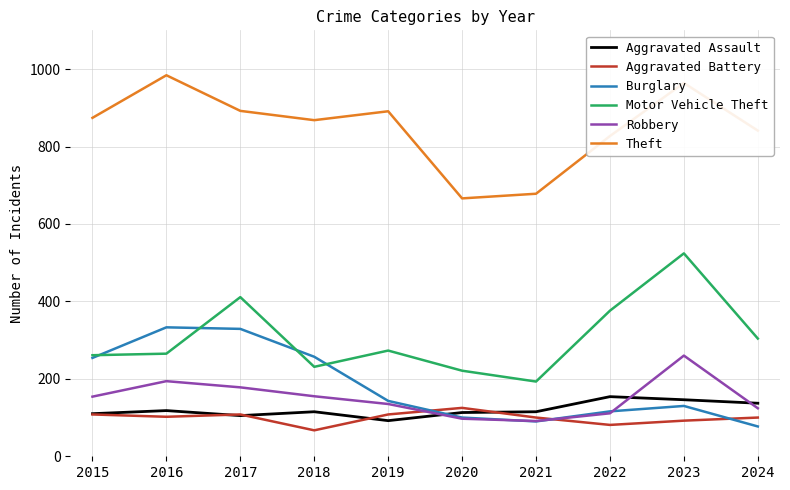

True or false: Aggravated Assault and Motor Vehicle Theft cross at least once.

False